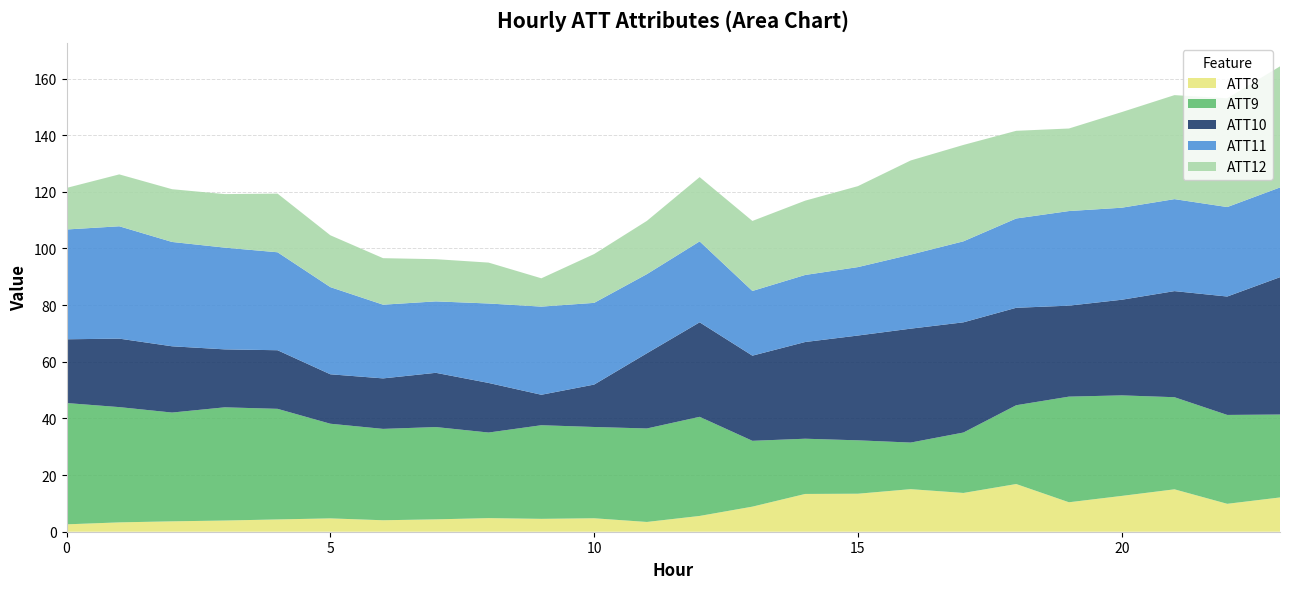

What is the highest value of the ATT8 series?

16.8